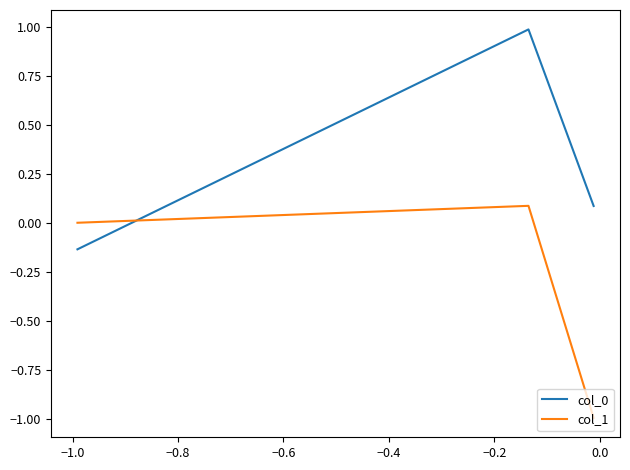

What is the minimum value for col_1?

-1.0